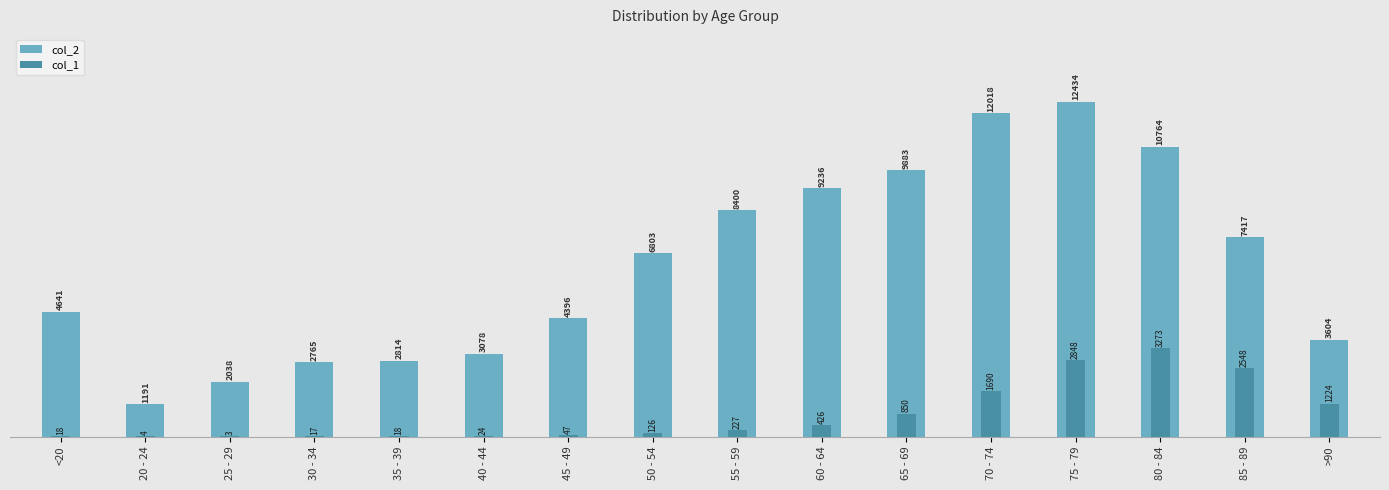

What is the maximum value for col_1?

3273